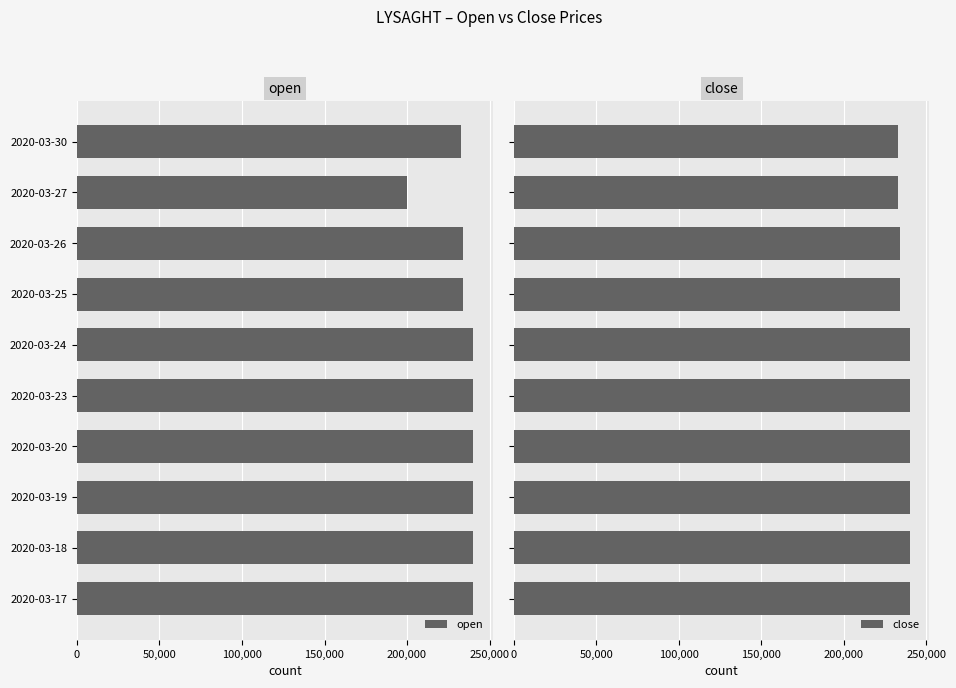

What is the difference between the second highest and minimum values in the open series?

40000